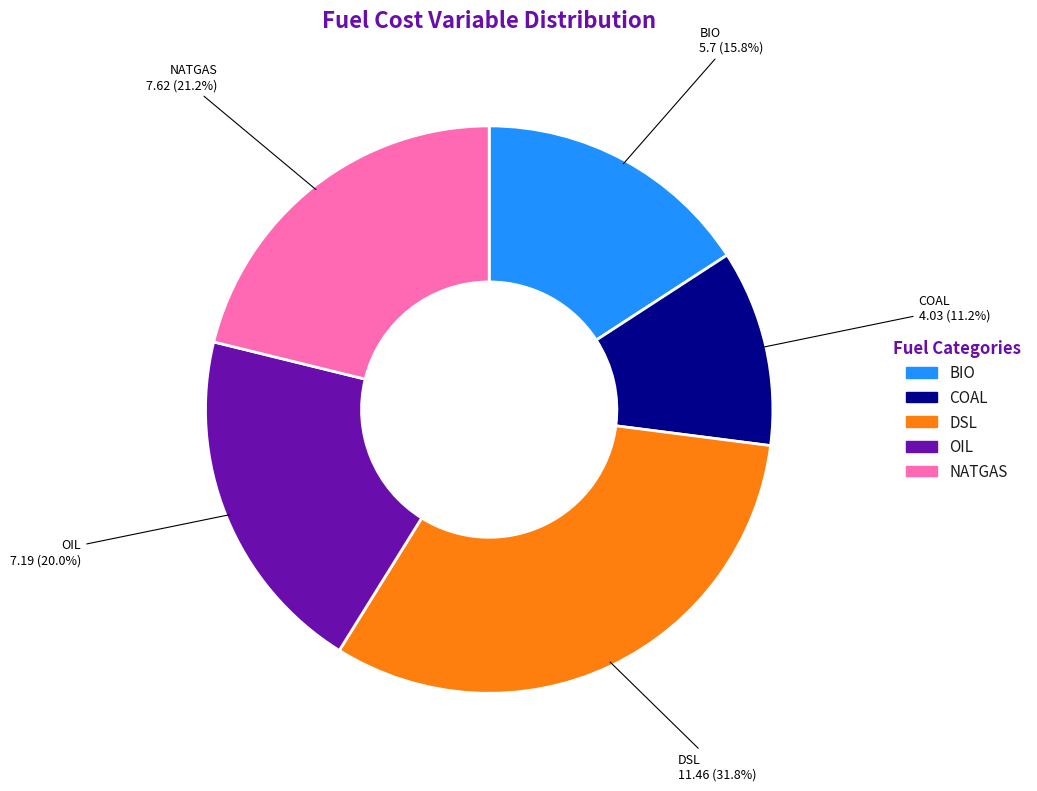

Approximately how many times larger is the value at OIL compared to NATGAS?

0.9